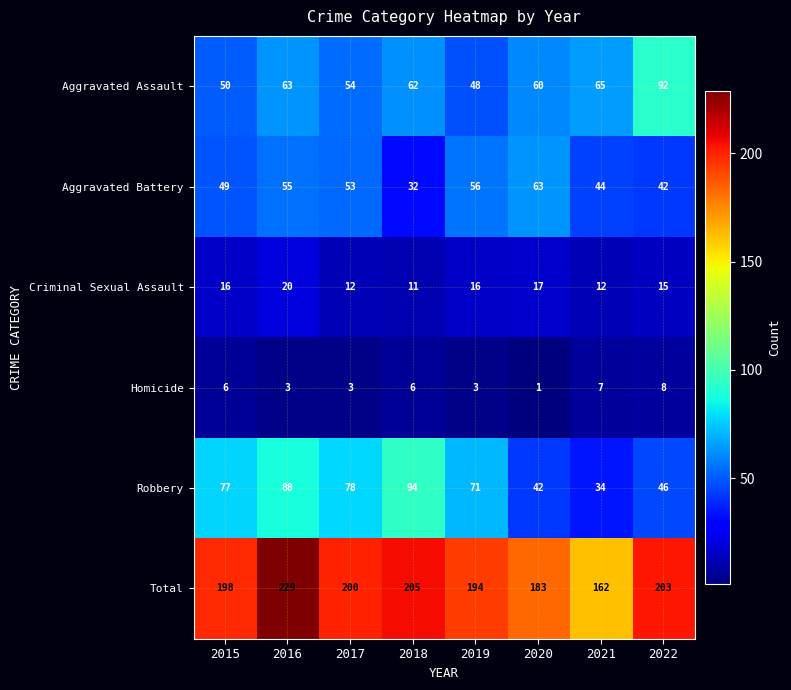

At which label does Total first exceed 200?

2016